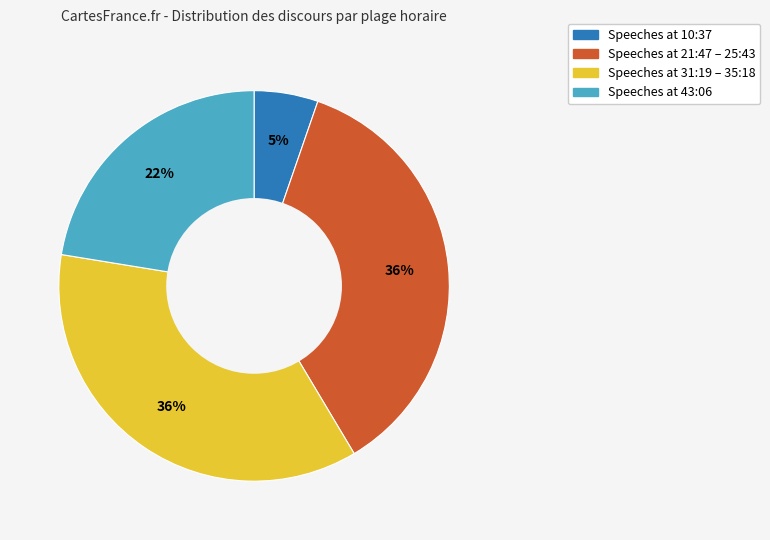

Does any single category account for the majority?

No